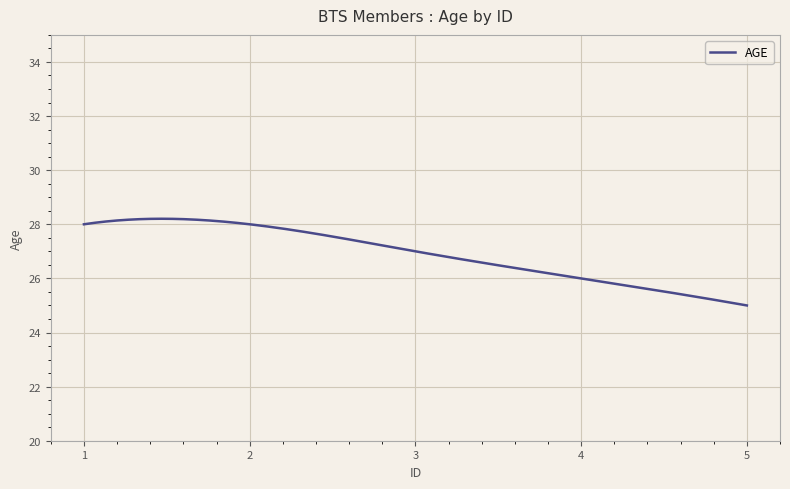

What is the maximum value shown in the chart?

28.2